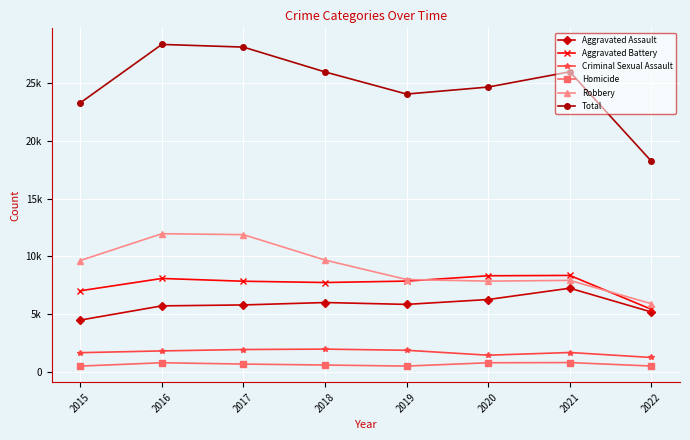

What is the value of the Aggravated Assault point at the 7th from the left?

7241